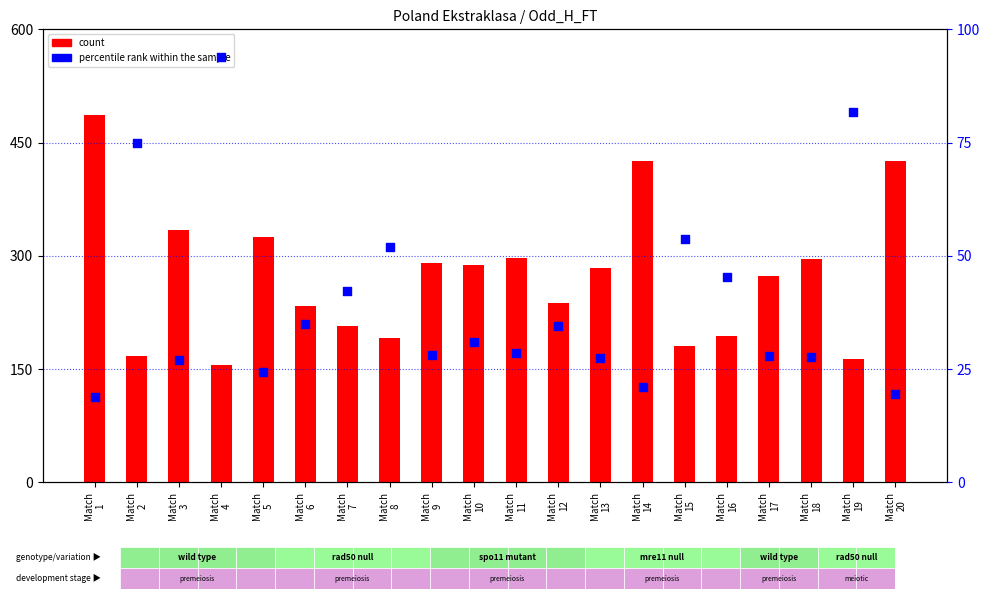

Which series reaches the maximum Y coordinate?

count